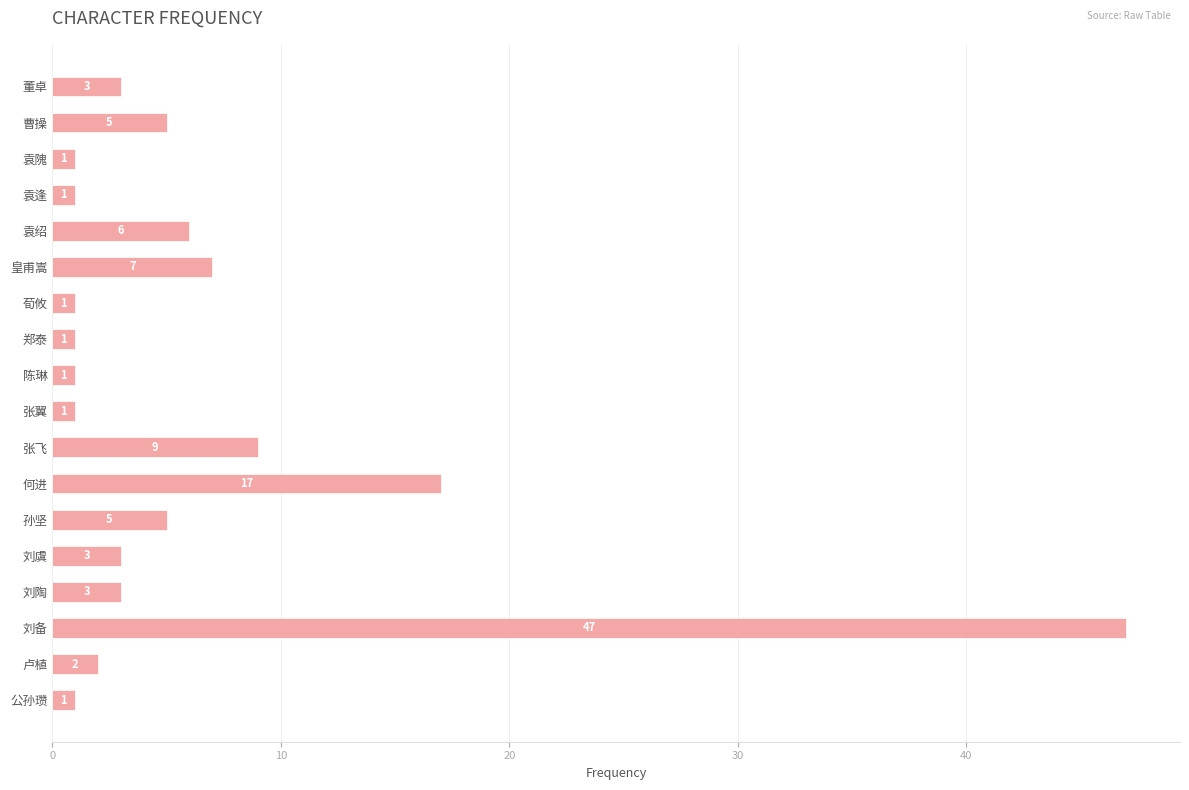

At which category does the chart reach its peak across all series?

刘备